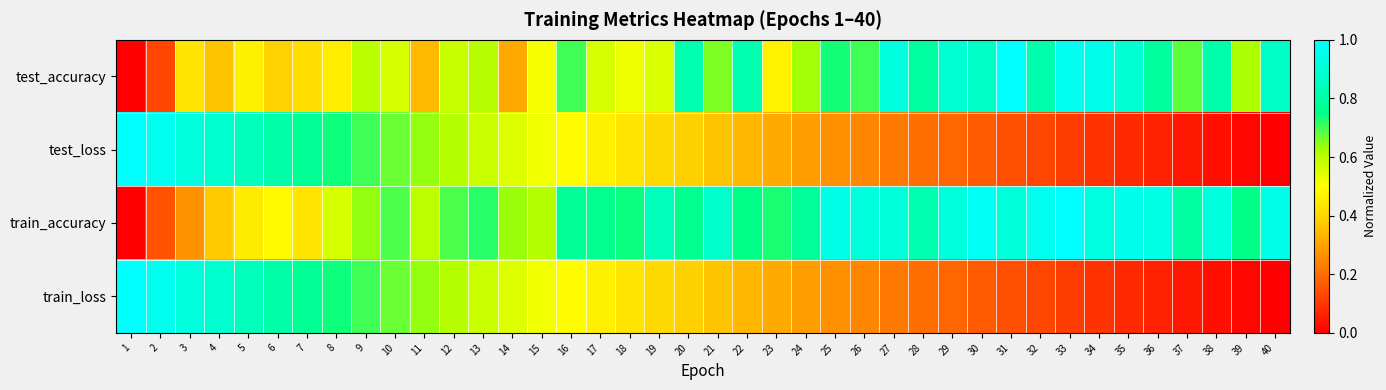

Which series changed the most between 4 and 29?

train_loss